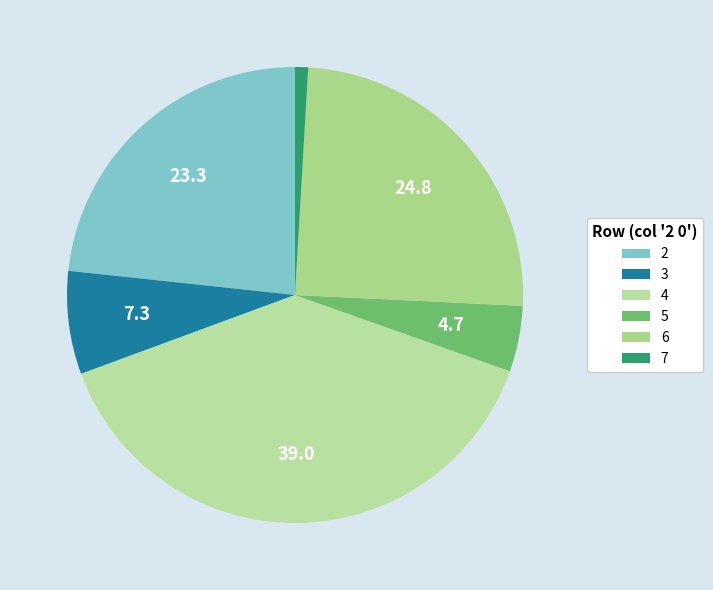

Is it true that 2 is 38% of the pie?

False